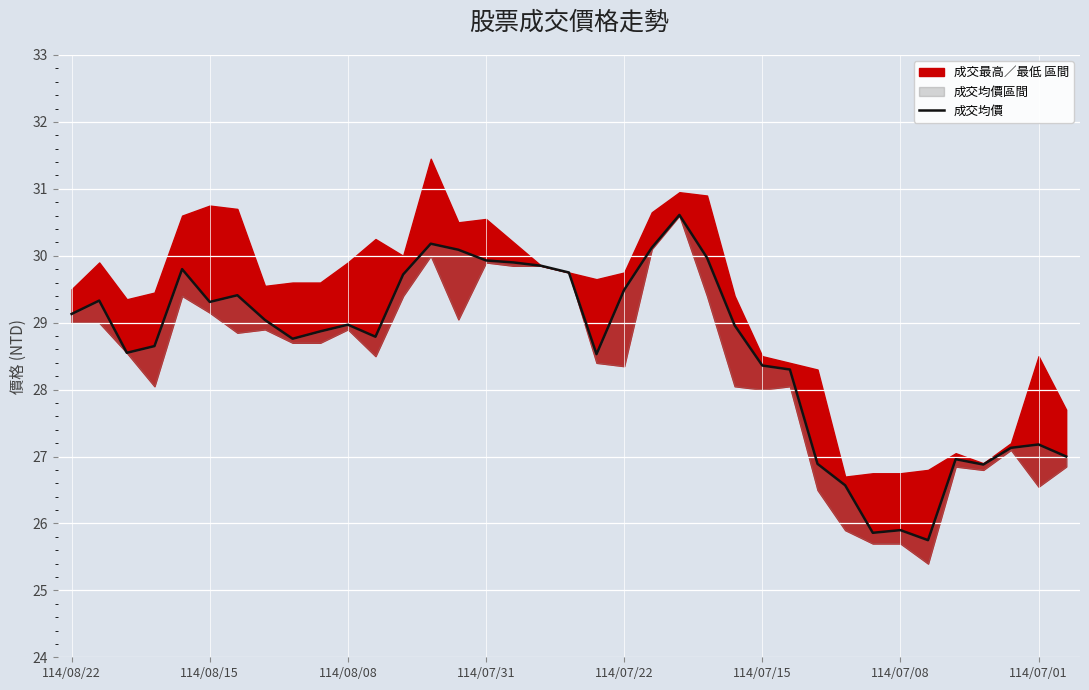

Count the number of categories in the chart.

37